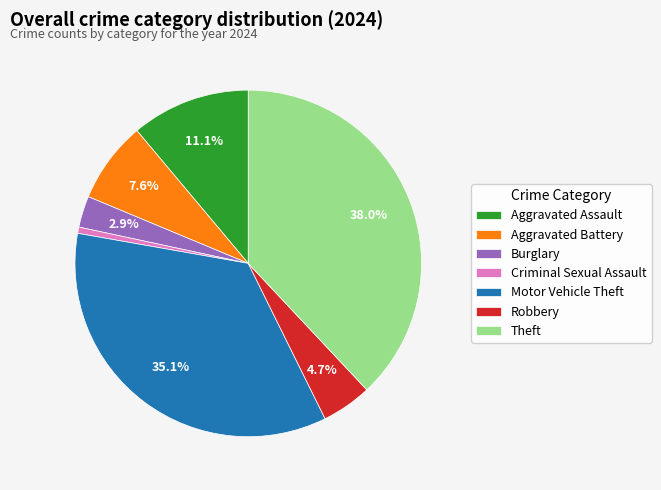

How many segments does this pie chart have?

7